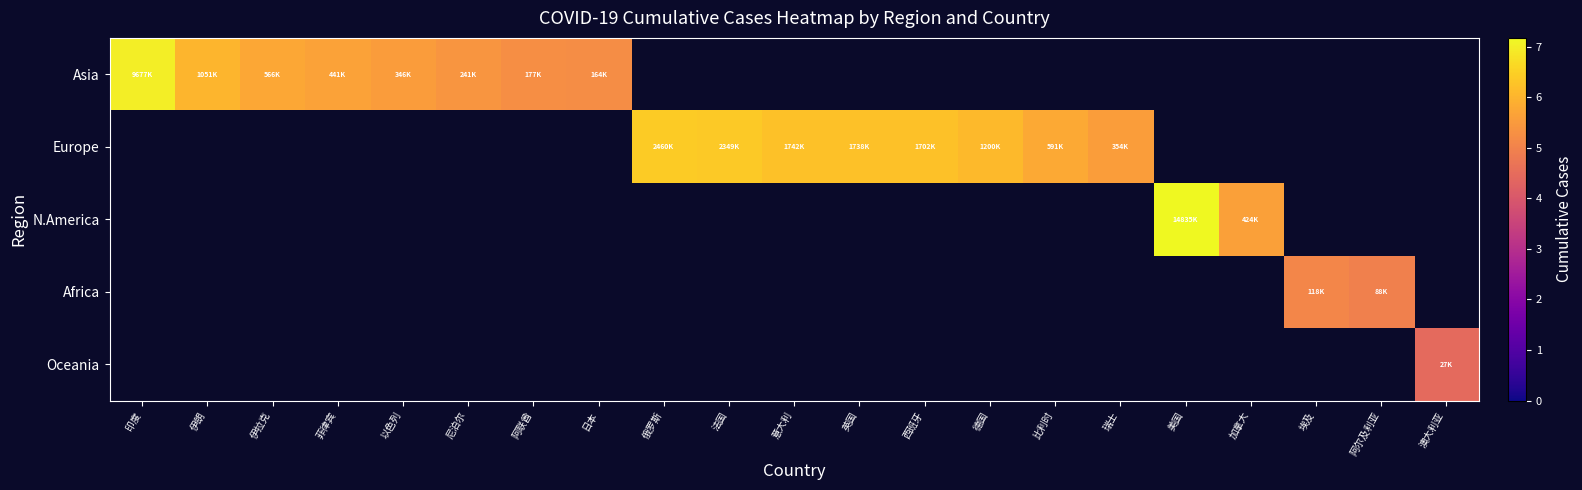

Where does the row_1 series first go above 6?

俄罗斯